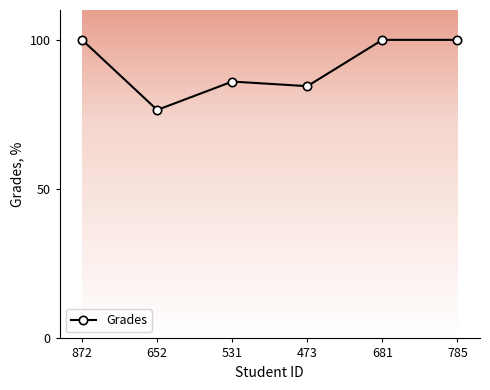

Approximately how many times larger is the value at 473 compared to 785?

0.8